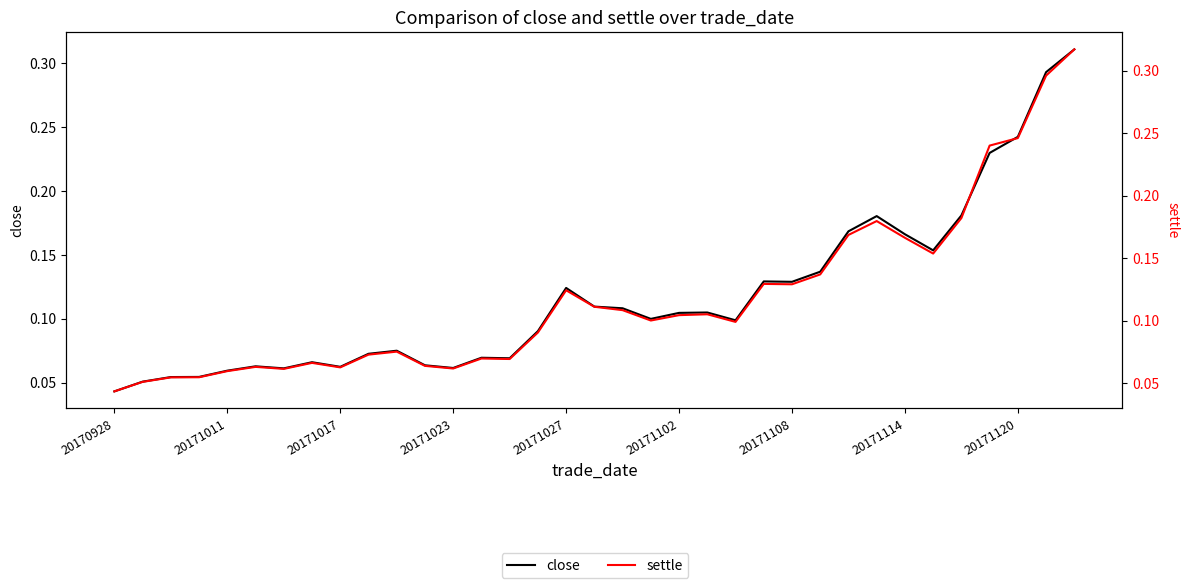

Is it true that close equals 0.1 at 20171023?

False